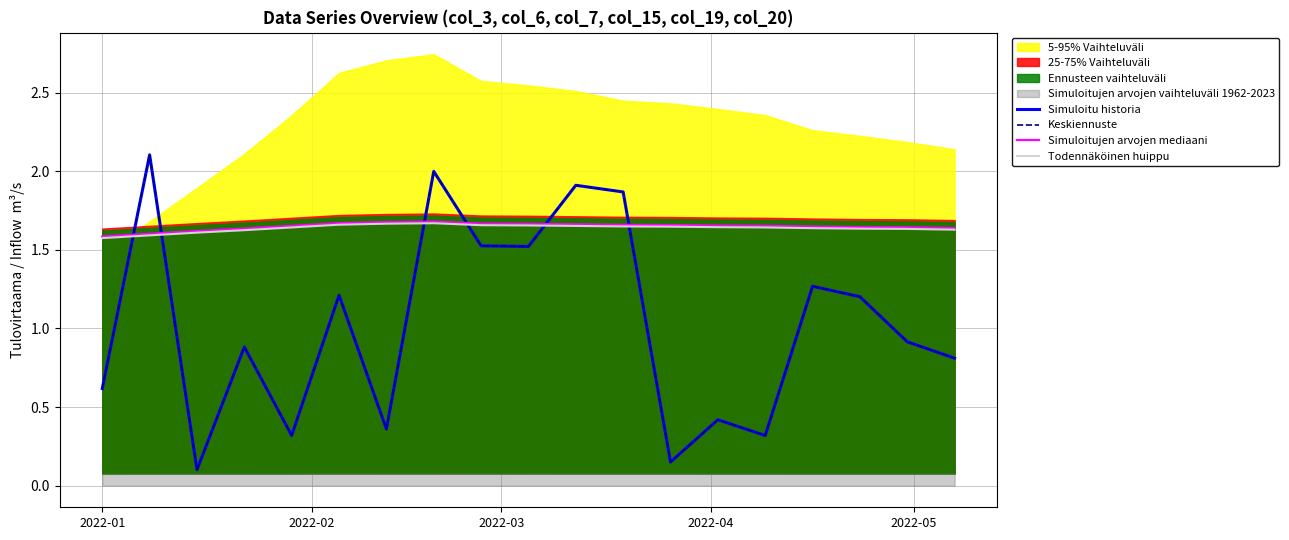

What is the minimum value for Keskiennuste?

0.1